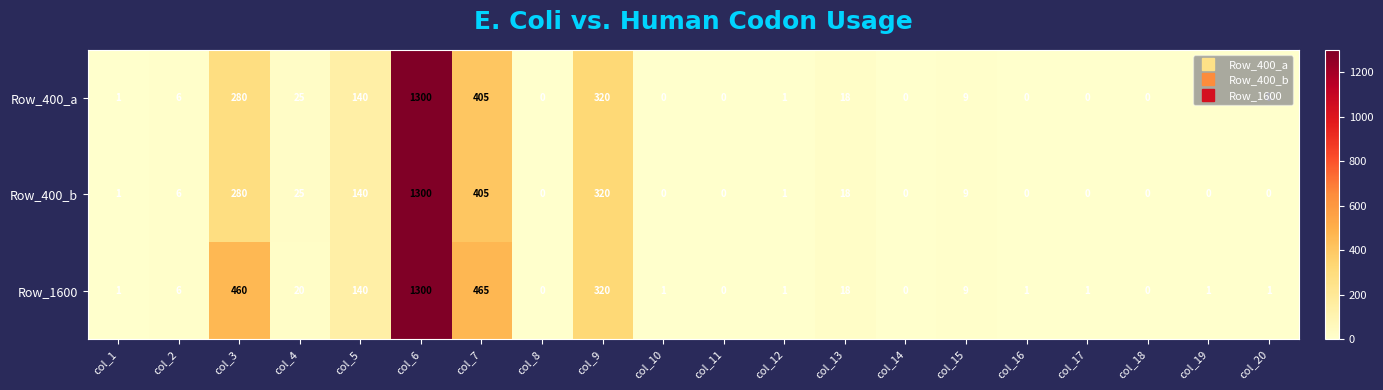

At which label is Row_400_b closest to 650?

col_7